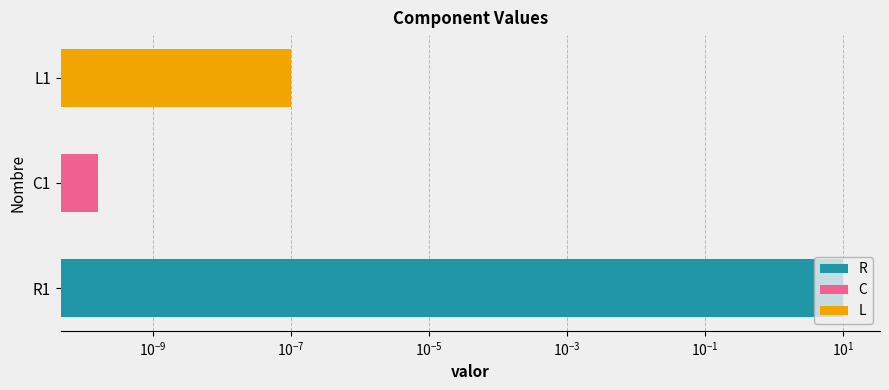

List the labels in order of value, smallest first.

C1, L1, R1